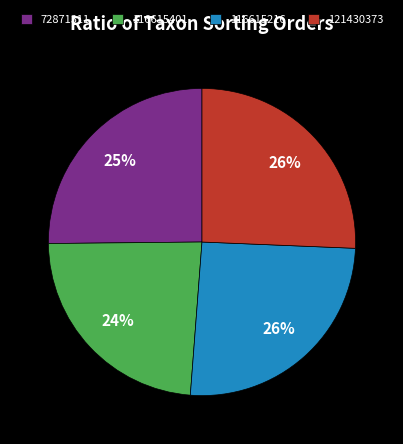

Count the number of slices in the pie.

4